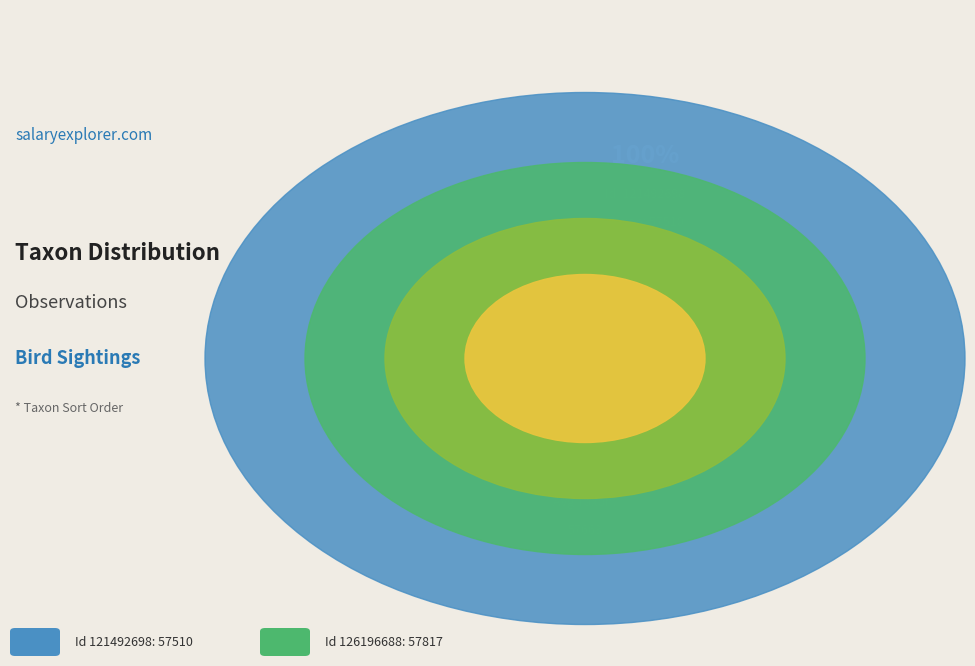

How much of the chart is everything except 121492698?

50.1%